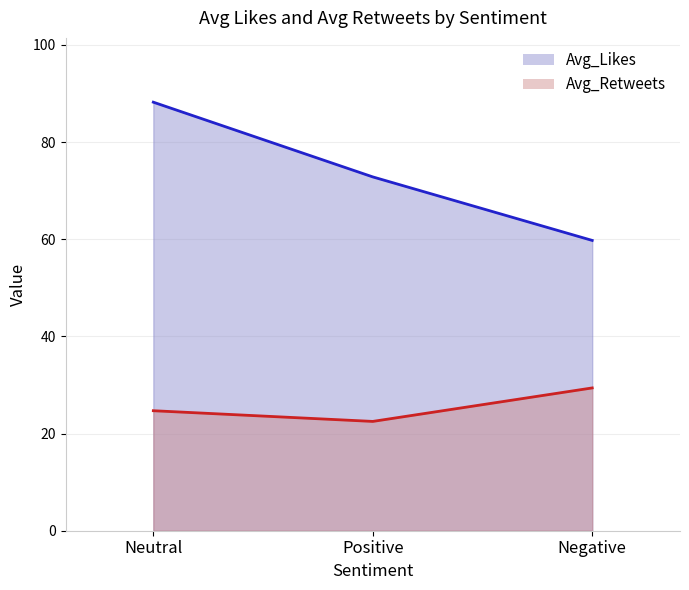

Rank the series by their maximum value, from highest to lowest.

Avg_Likes, Avg_Retweets